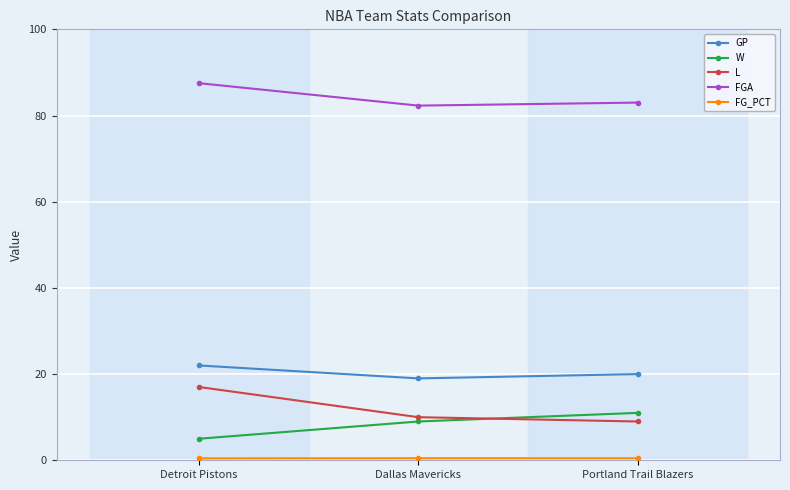

What is the difference between the highest and lowest values at Detroit Pistons?

87.1